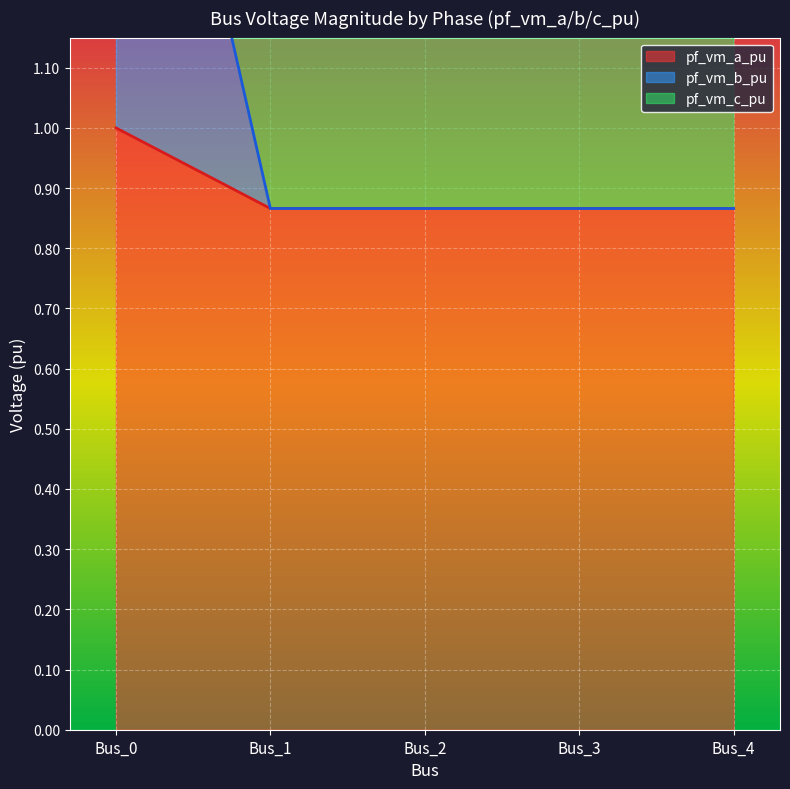

What is the minimum value shown in the chart?

0.9